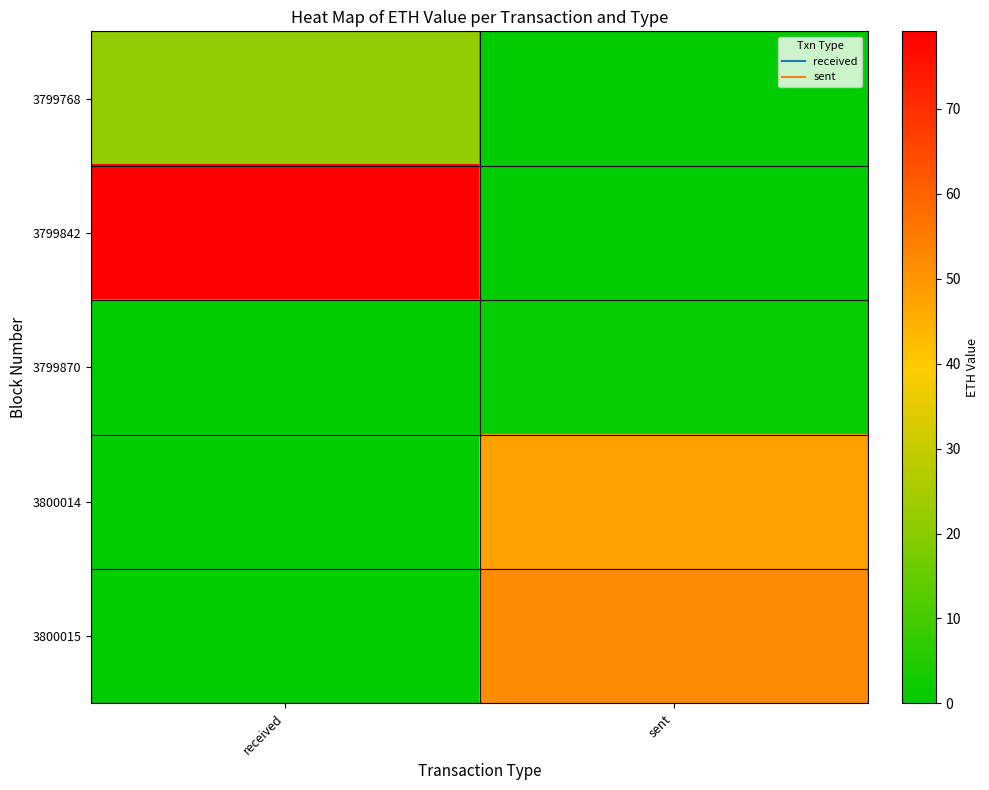

Between sent and received, which is larger?

received